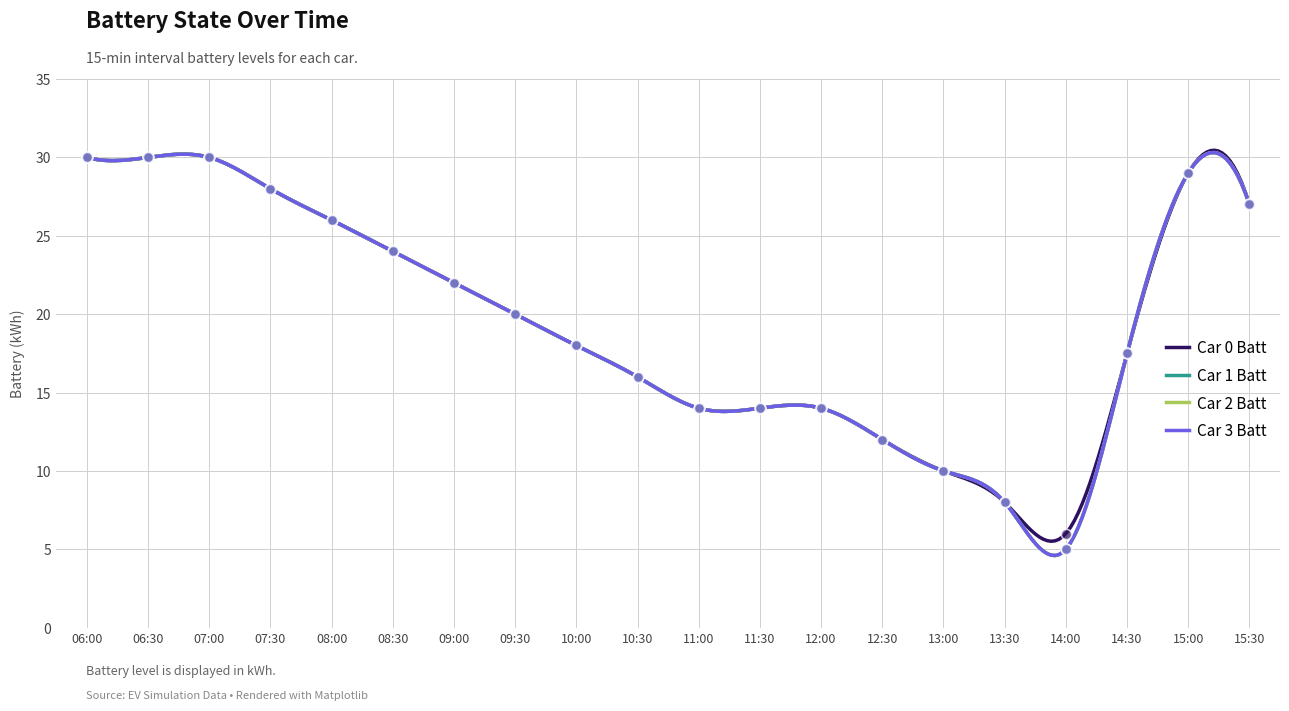

Which series reaches the maximum Y coordinate?

Car 0 Batt